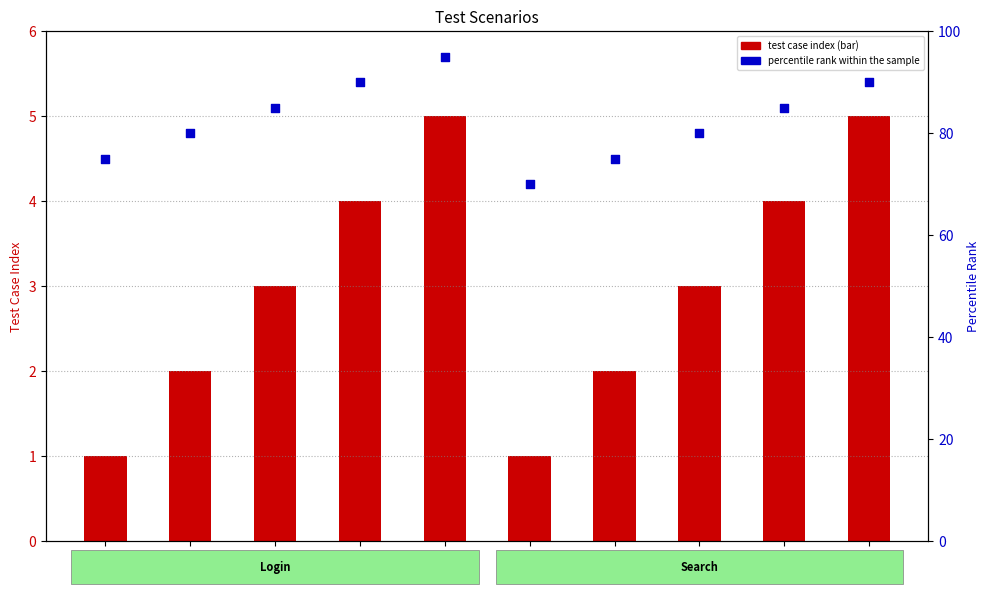

Which series has the largest total across all categories?

percentile rank within the sample